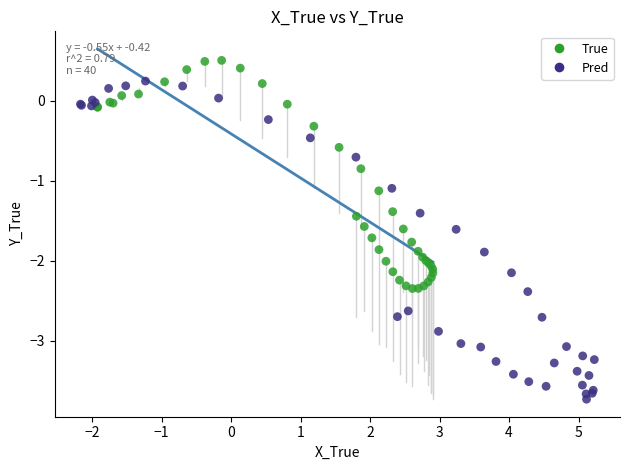

Which series reaches the minimum Y coordinate?

Pred